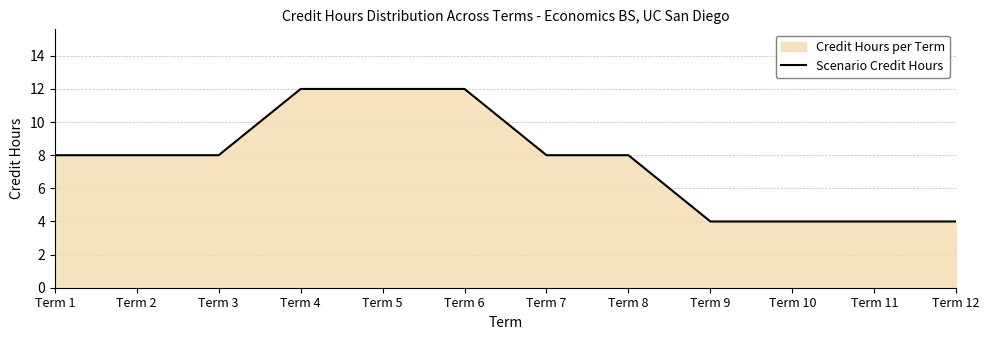

Approximately how many times larger is the value at Term 6 compared to Term 7?

1.5